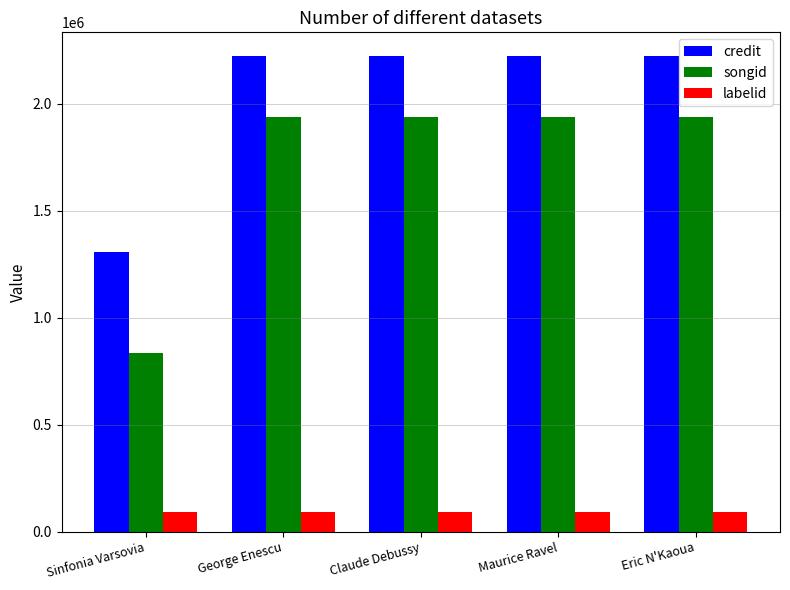

What is the spread (max minus min) of values at Maurice Ravel?

2131676